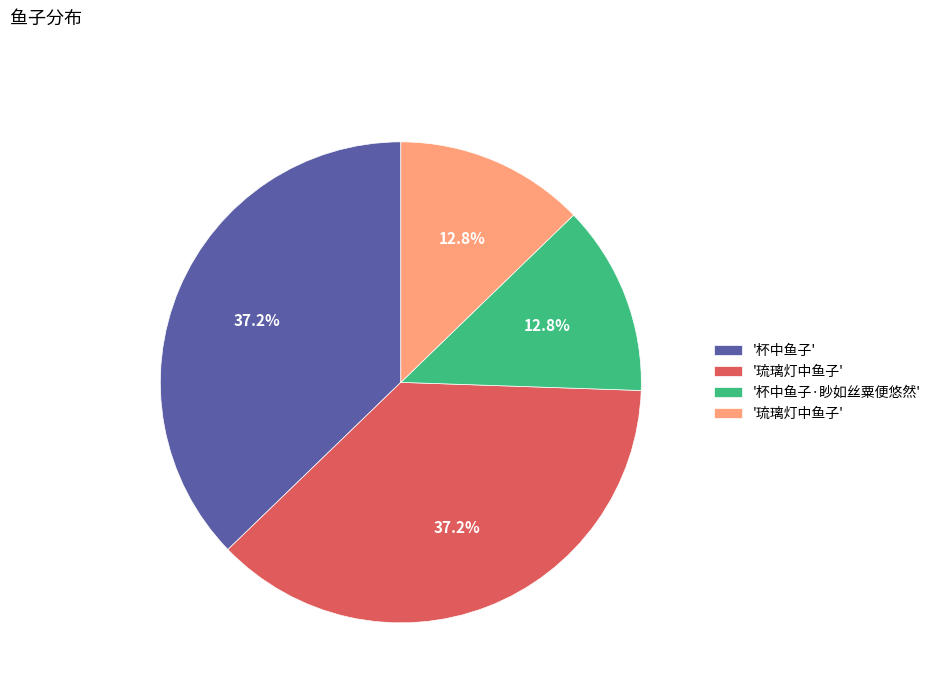

To the nearest percent, what is the average slice percentage?

25%